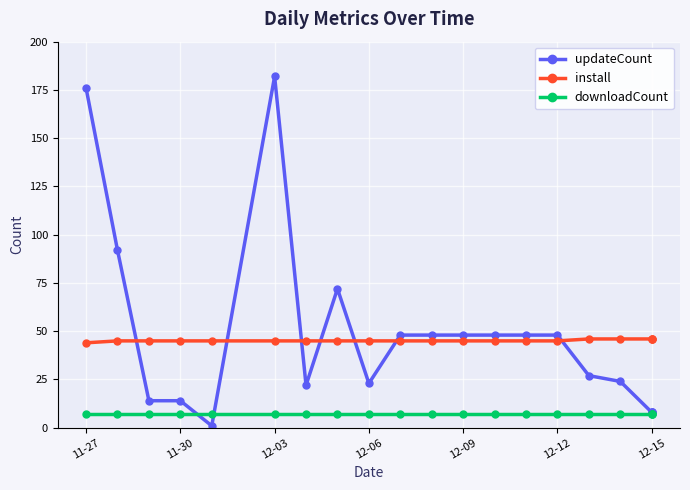

What is the minimum value for install?

44